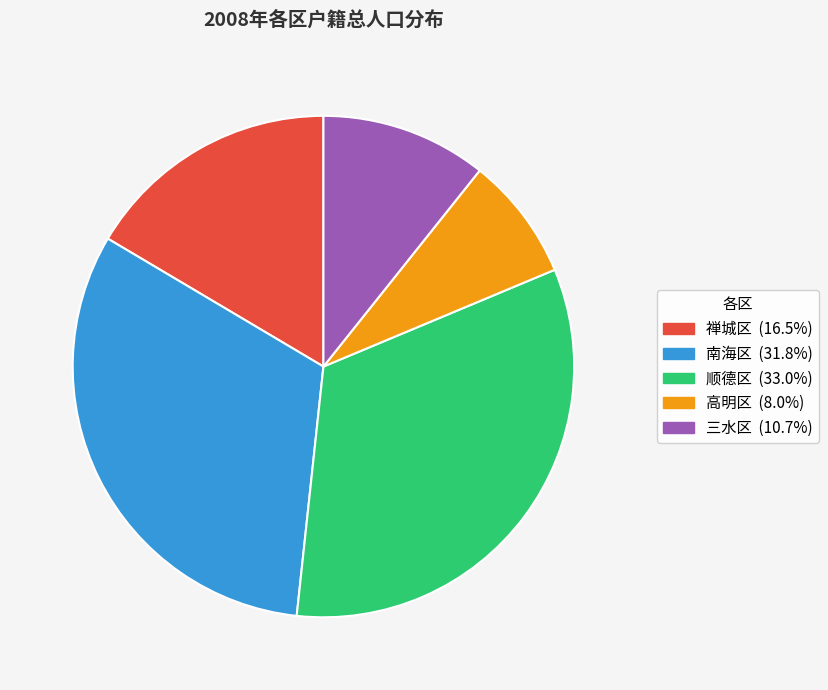

How many slices are in this pie chart?

5